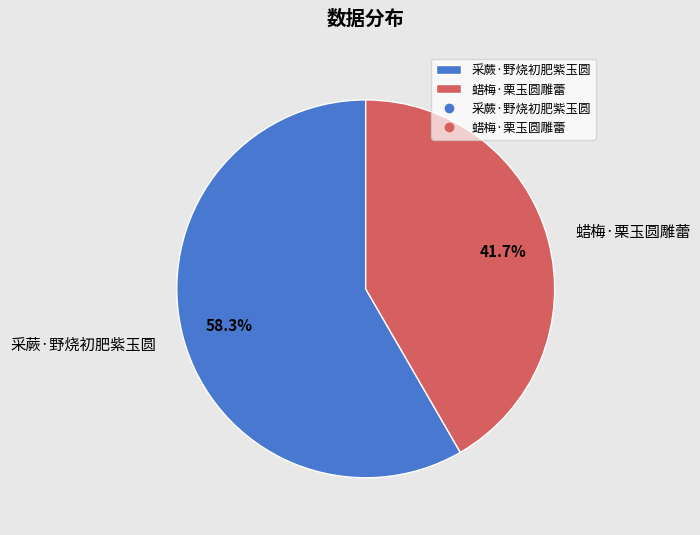

Between 采蕨·野烧初肥紫玉圆 and 蜡梅·栗玉圆雕蕾, which is larger?

采蕨·野烧初肥紫玉圆